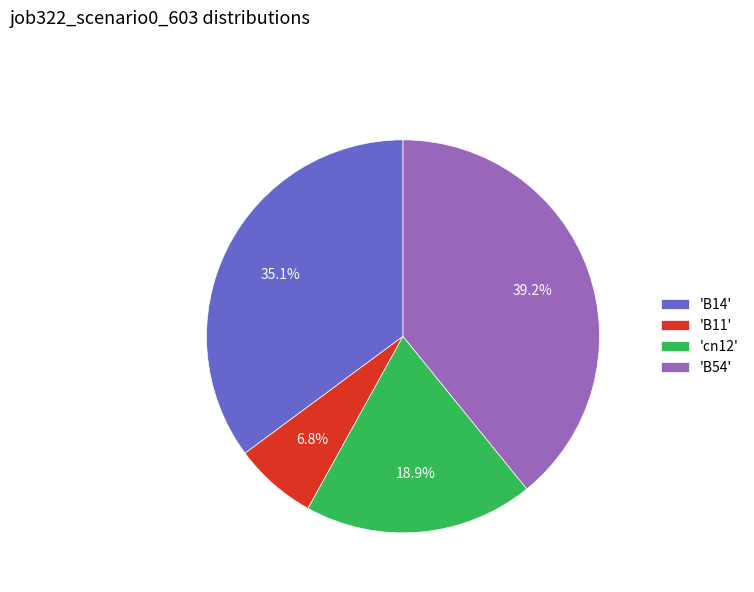

Rank the categories by value from highest to lowest.

'B54', 'B14', 'cn12', 'B11'